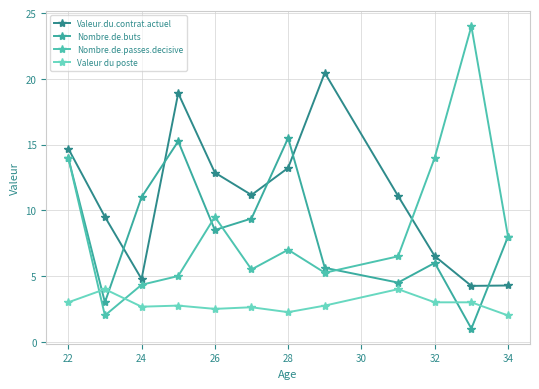

How many series are shown in this chart?

4